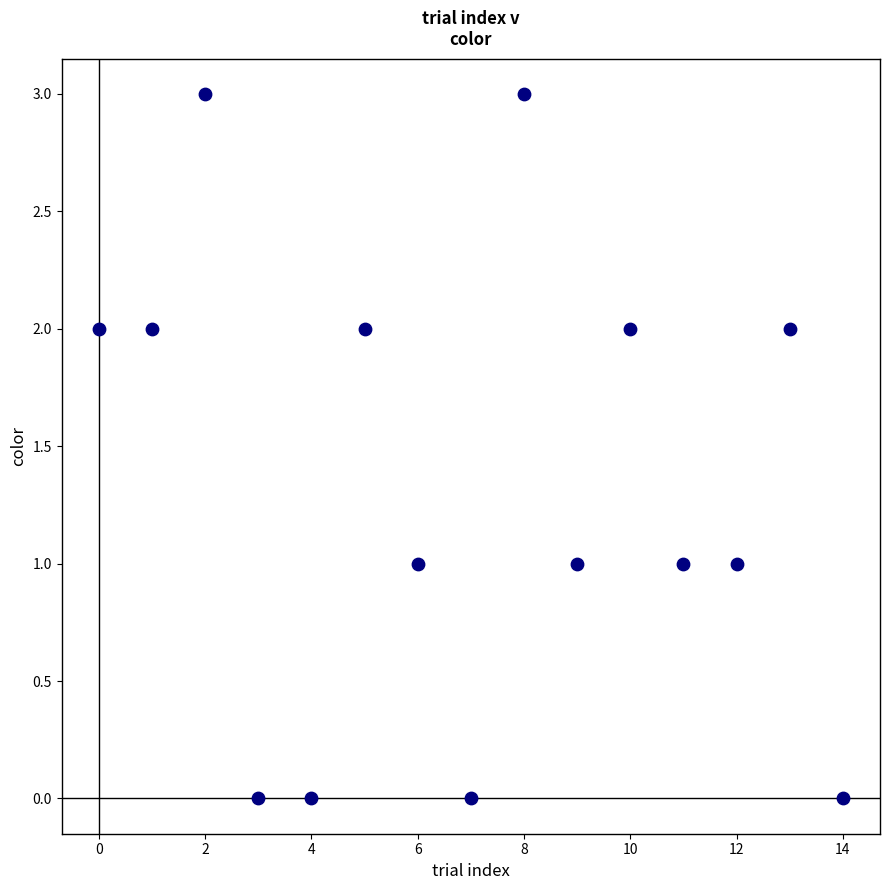

What is the range of Y values (max minus min)?

3